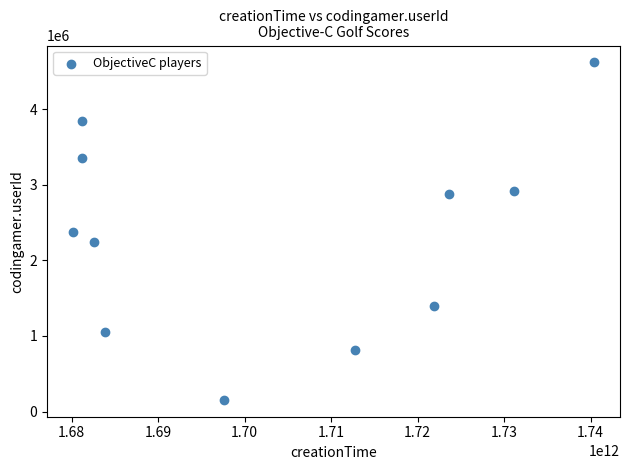

What is the average X value?

1703307359415